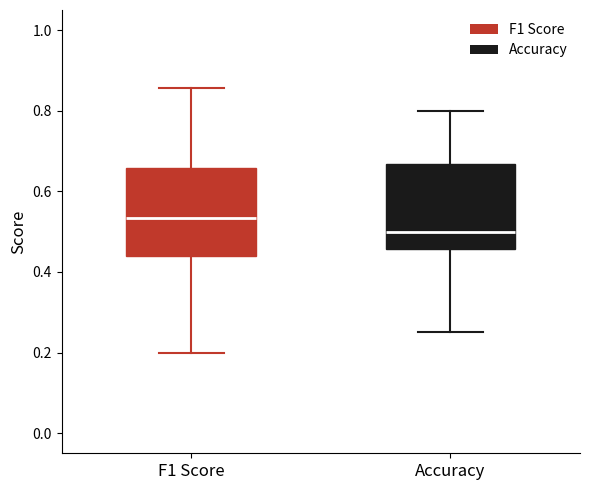

Which box has the highest median line?

F1 Score